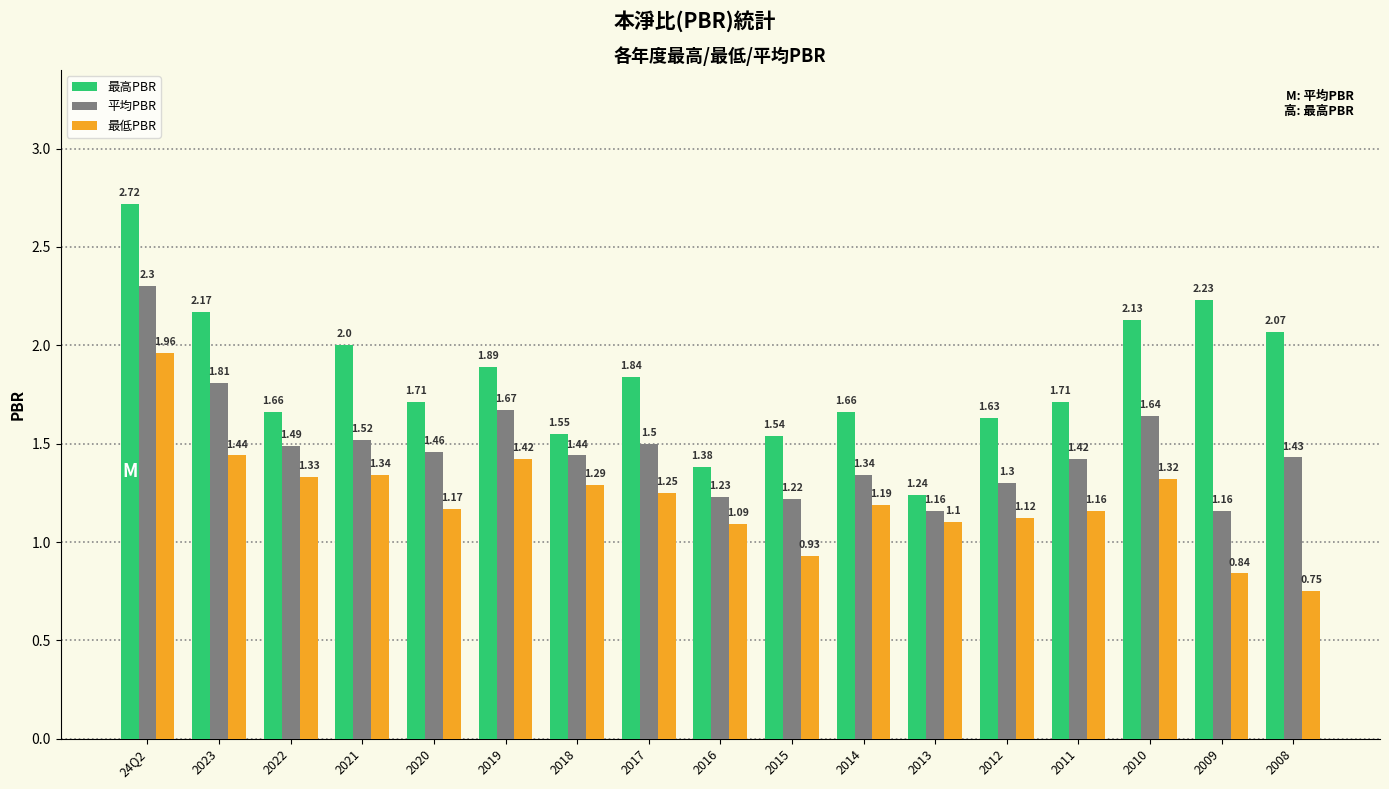

What is the difference between the 最高PBR values at 2021 and 2016?

0.6